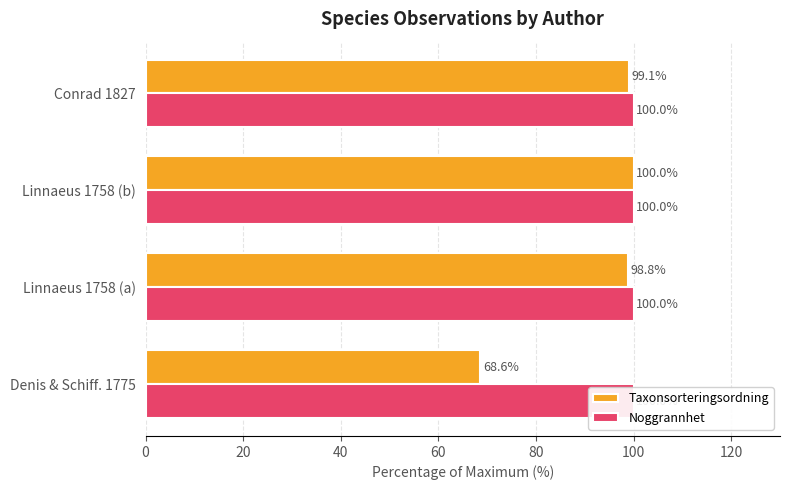

Is it true that Taxonsorteringsordning equals 41.9 at Denis & Schiff. 1775?

False